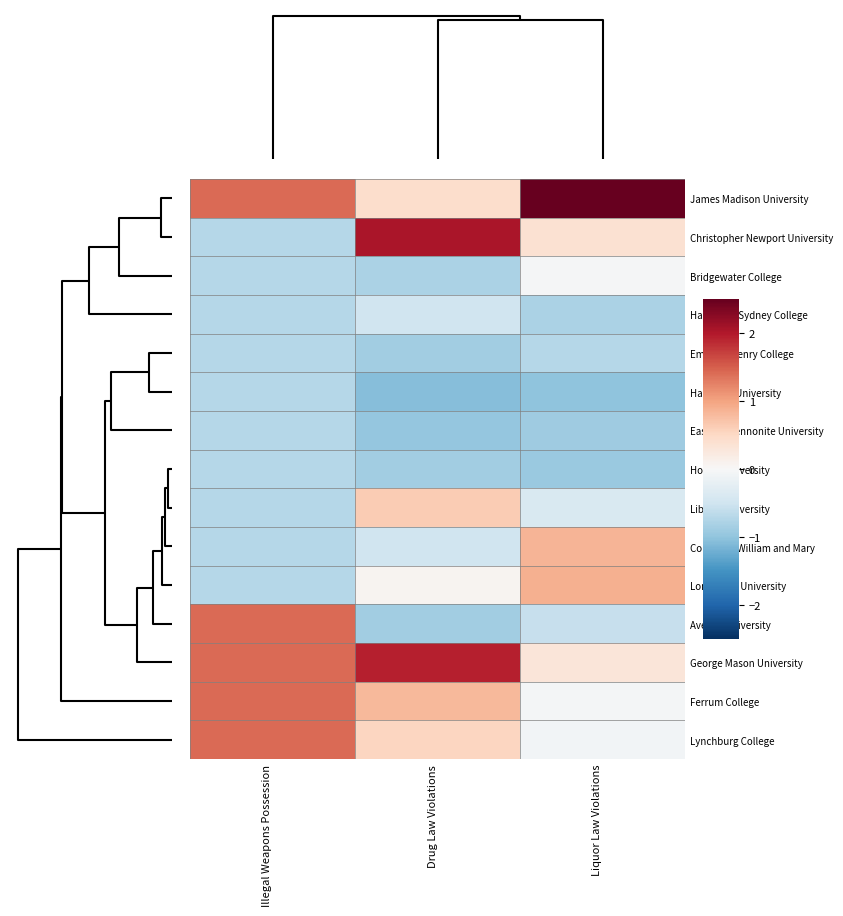

Reading left to right, list all the values displayed in this chart.

James Madison University: Illegal Weapons Possession=1.4	Drug Law Violations=0.4	Liquor Law Violations=3.0
Christopher Newport University: Illegal Weapons Possession=-0.7	Drug Law Violations=2.0	Liquor Law Violations=0.4
Bridgewater College: Illegal Weapons Possession=-0.7	Drug Law Violations=-0.8	Liquor Law Violations=-0.0
Hampden-Sydney College: Illegal Weapons Possession=-0.7	Drug Law Violations=-0.5	Liquor Law Violations=-0.8
Emory & Henry College: Illegal Weapons Possession=-0.7	Drug Law Violations=-0.9	Liquor Law Violations=-0.7
Hampton University: Illegal Weapons Possession=-0.7	Drug Law Violations=-1.1	Liquor Law Violations=-1.0
Eastern Mennonite University: Illegal Weapons Possession=-0.7	Drug Law Violations=-1.0	Liquor Law Violations=-0.9
Hollins University: Illegal Weapons Possession=-0.7	Drug Law Violations=-0.9	Liquor Law Violations=-0.9
Liberty University: Illegal Weapons Possession=-0.7	Drug Law Violations=0.6	Liquor Law Violations=-0.4
College of William and Mary: Illegal Weapons Possession=-0.7	Drug Law Violations=-0.5	Liquor Law Violations=0.8
Longwood University: Illegal Weapons Possession=-0.7	Drug Law Violations=0.1	Liquor Law Violations=0.9
Averett University: Illegal Weapons Possession=1.4	Drug Law Violations=-0.9	Liquor Law Violations=-0.6
George Mason University: Illegal Weapons Possession=1.4	Drug Law Violations=1.9	Liquor Law Violations=0.3
Ferrum College: Illegal Weapons Possession=1.4	Drug Law Violations=0.8	Liquor Law Violations=-0.0
Lynchburg College: Illegal Weapons Possession=1.4	Drug Law Violations=0.5	Liquor Law Violations=-0.1